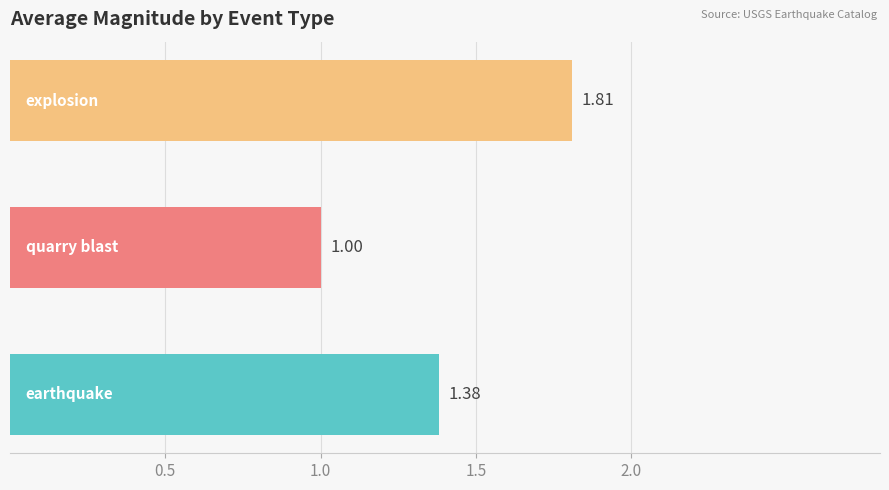

What is the difference between the maximum and minimum values?

0.8